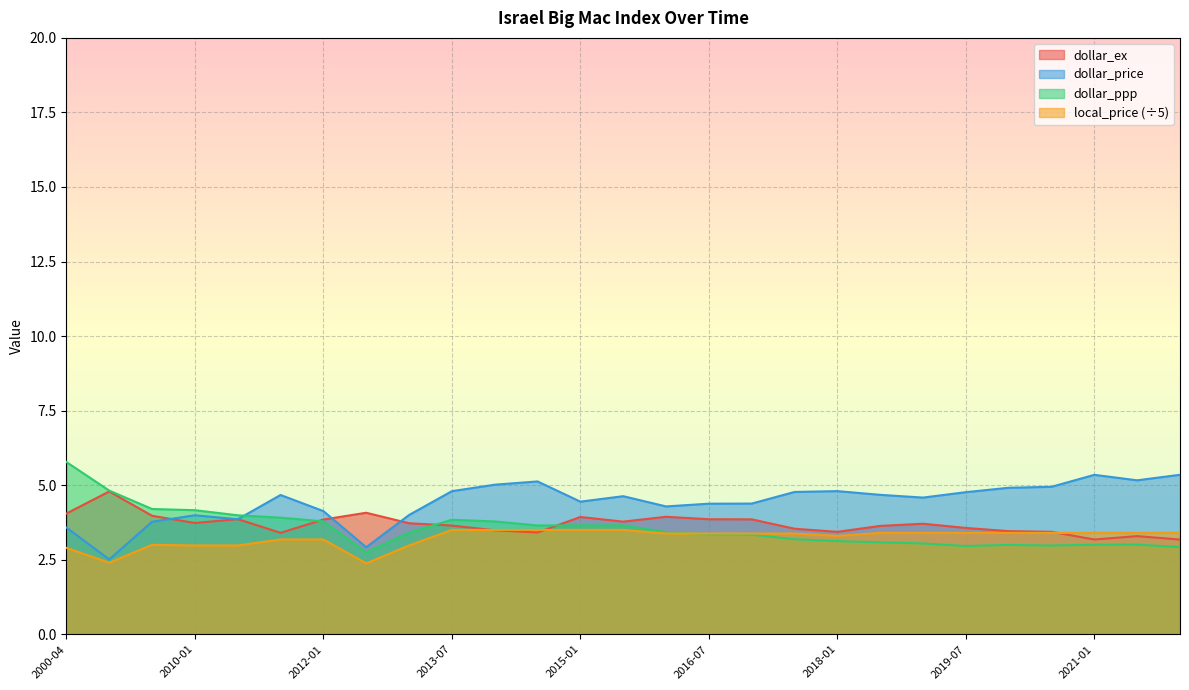

After their last crossing, which series has the higher values: dollar_ex or local_price?

local_price